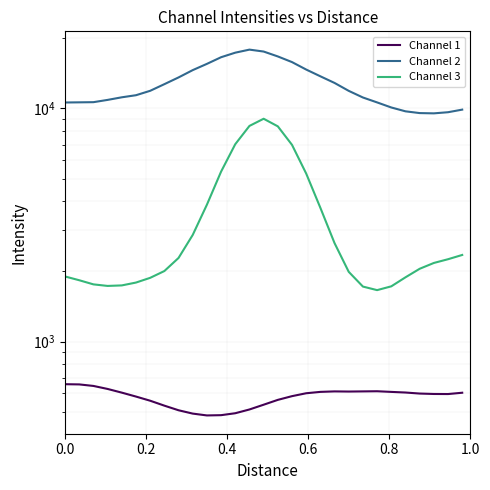

List the series in order of their overall mean, lowest first.

Channel 1, Channel 3, Channel 2